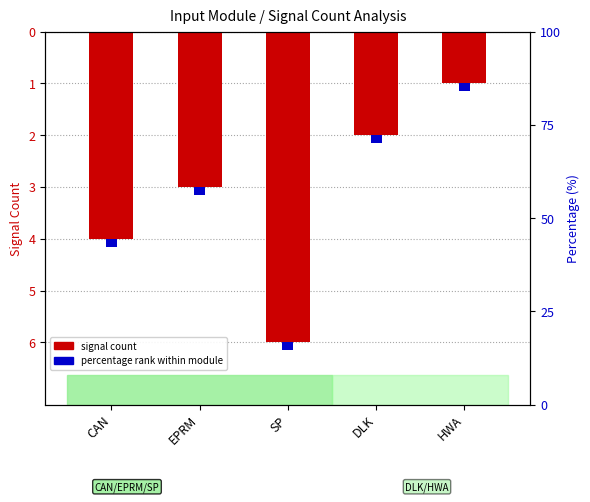

Reading right to left, what are all the values shown in this chart?

signal count: HWA=-1.0	DLK=-2.0	SP=-6.0	EPRM=-3.0	CAN=-4.0
percentage rank: HWA=-0.2	DLK=-0.2	SP=-0.2	EPRM=-0.2	CAN=-0.2